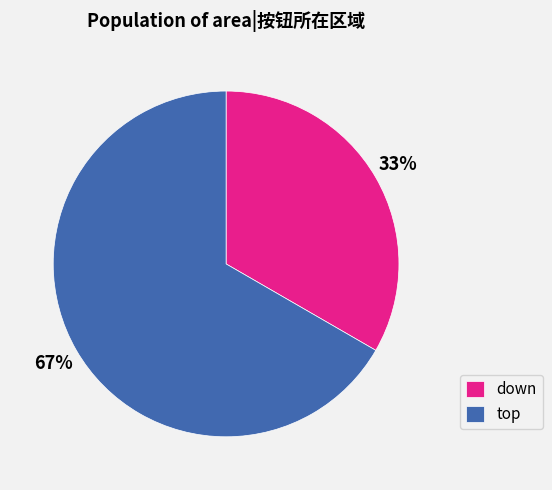

Which slice represents more than half of the pie?

top